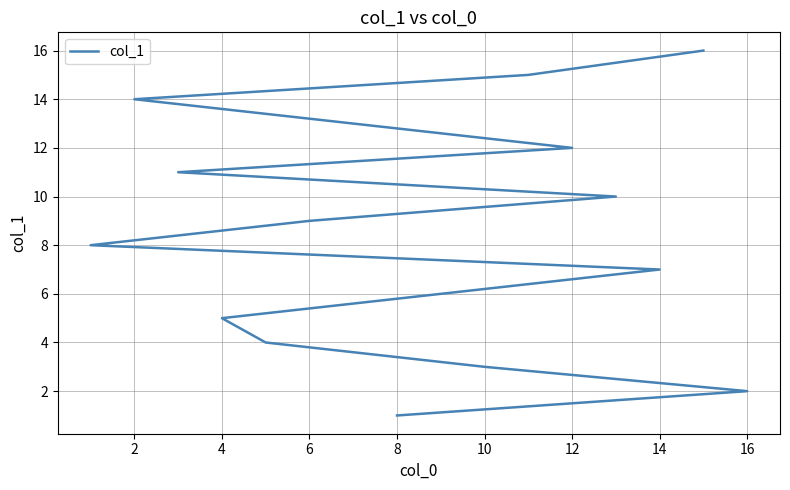

What is the difference between the maximum and minimum values?

15